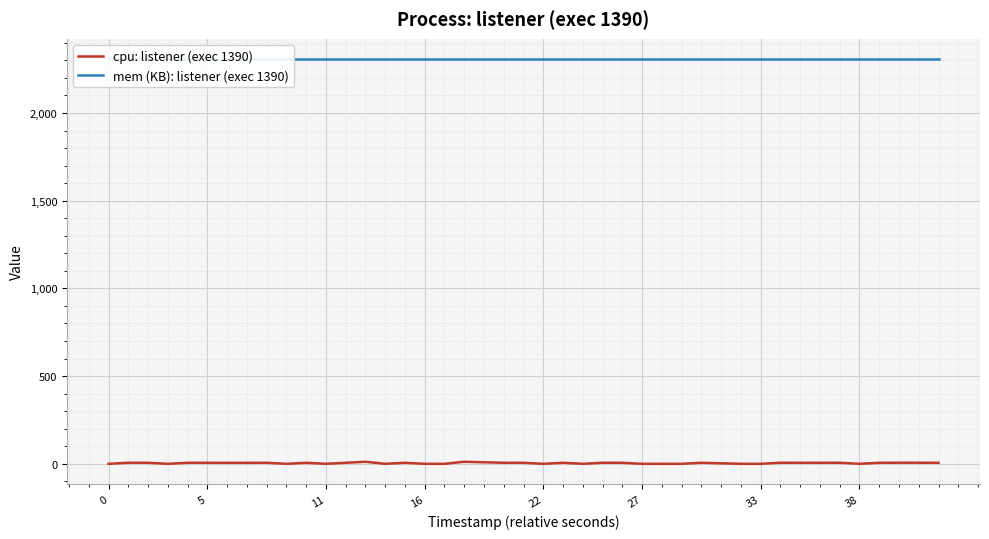

Reading left to right, what are all the values shown in this chart?

cpu: listener (exec 1390): 0.0	6.2	5.9	0.0	5.9	5.9	5.6	5.9	0.0	5.9	0.0	5.9	11.8	0.0	5.9	0.0	0.0	11.8	5.9	5.9	0.0	5.9	0.0	6.2	5.9	0.0	0.0	0.0	5.9	0.0	0.0	6.2	5.9	5.9	6.2	0.0	5.9	6.2	6.2	5.9
mem (KB): listener (exec 1390): 2308.0	2308.0	2308.0	2308.0	2308.0	2308.0	2308.0	2308.0	2308.0	2308.0	2308.0	2308.0	2308.0	2308.0	2308.0	2308.0	2308.0	2308.0	2308.0	2308.0	2308.0	2308.0	2308.0	2308.0	2308.0	2308.0	2308.0	2308.0	2308.0	2308.0	2308.0	2308.0	2308.0	2308.0	2308.0	2308.0	2308.0	2308.0	2308.0	2308.0